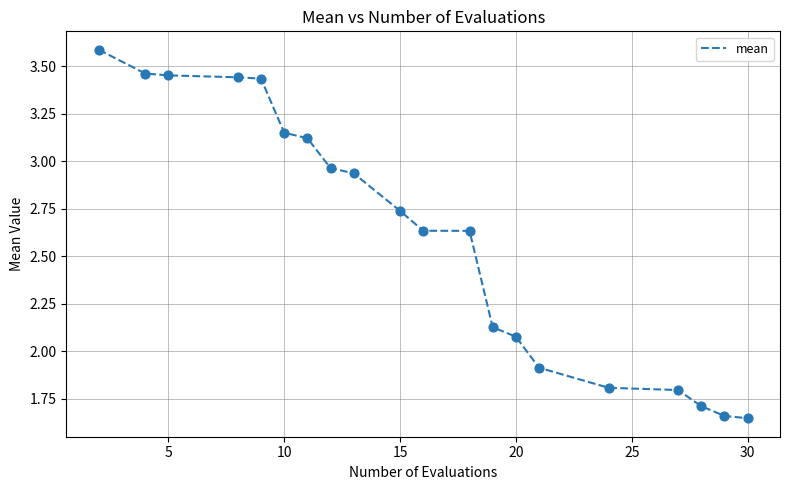

What is the greatest value displayed?

3.6